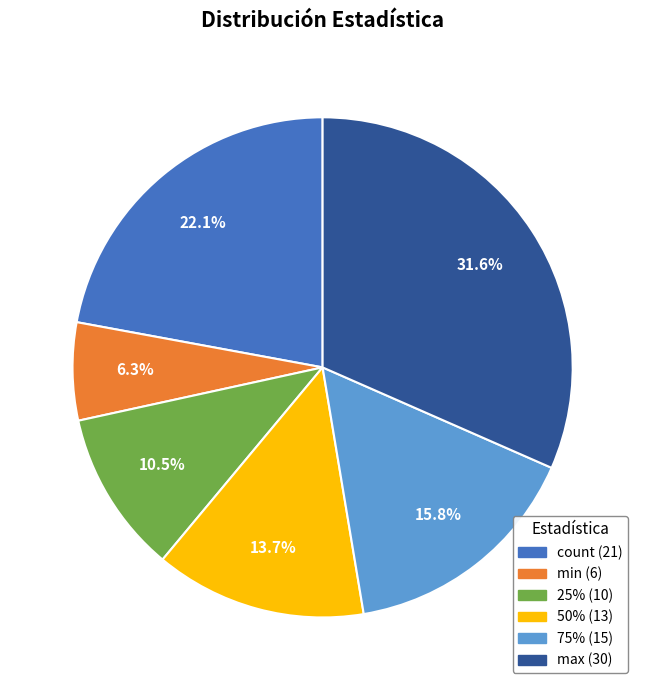

Approximately how many times larger is the value at max compared to count?

1.4